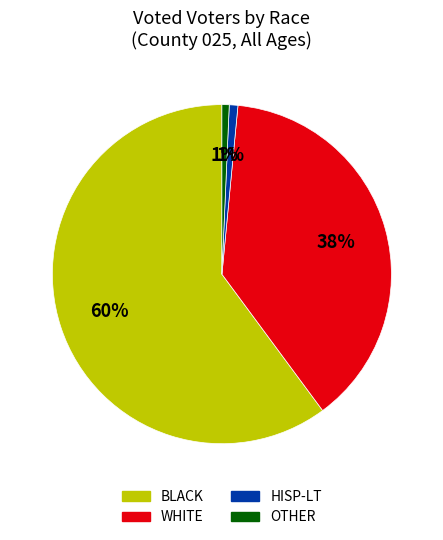

Is there any slice that represents more than half of the pie?

Yes